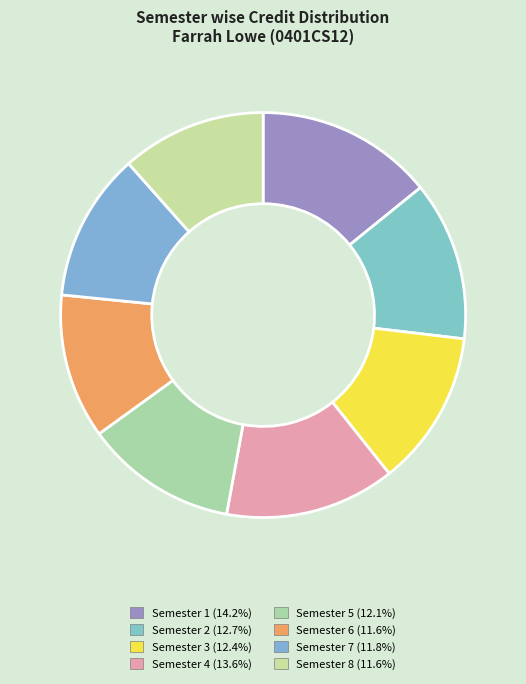

What is the largest slice in the pie chart?

Semester 1